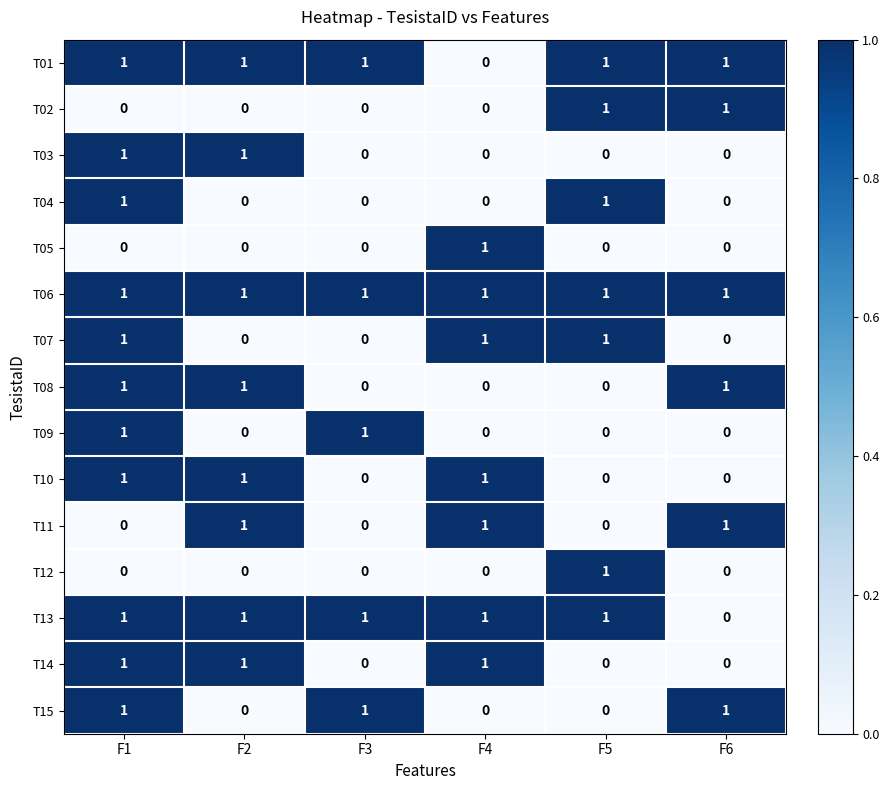

At which label is T01 closest to 0?

F4